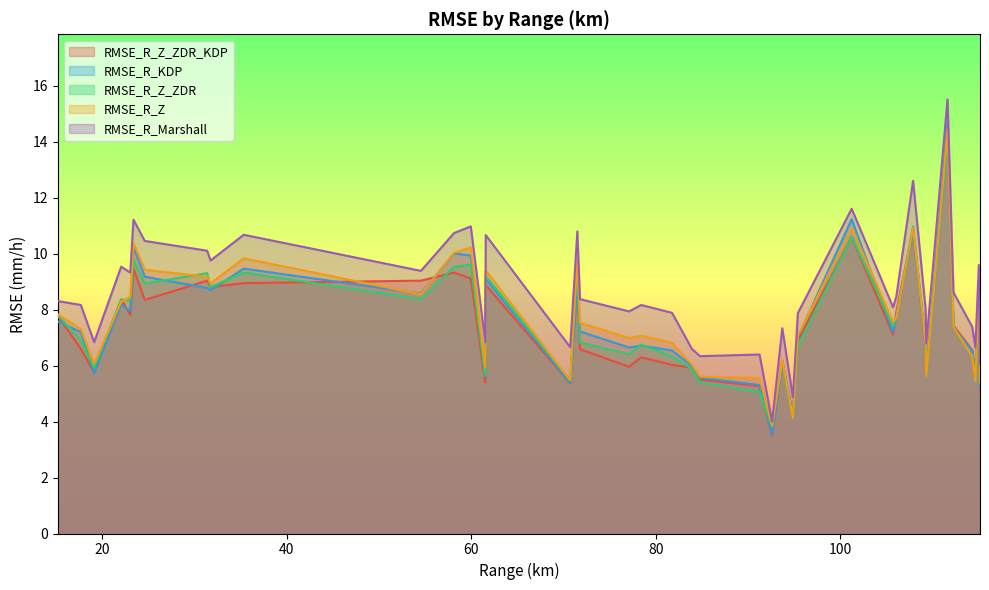

What is the greatest value displayed?

15.5